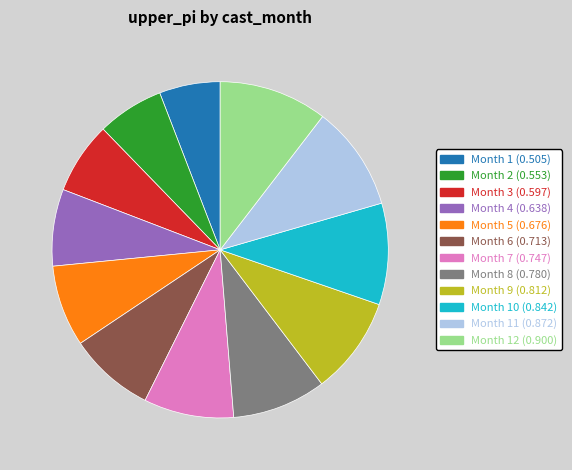

Is there a majority slice in this chart?

No